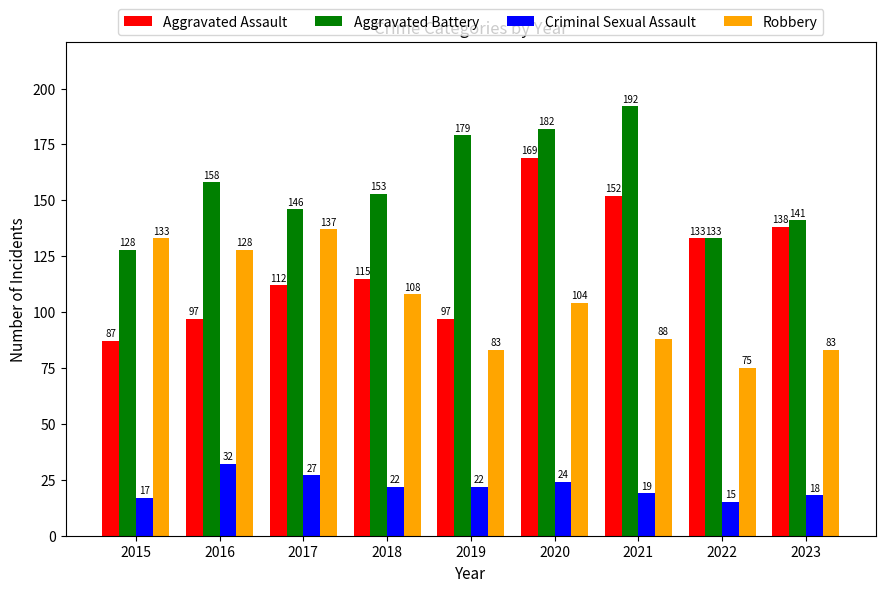

The Criminal Sexual Assault series shows 36 at 2018. True or false?

False